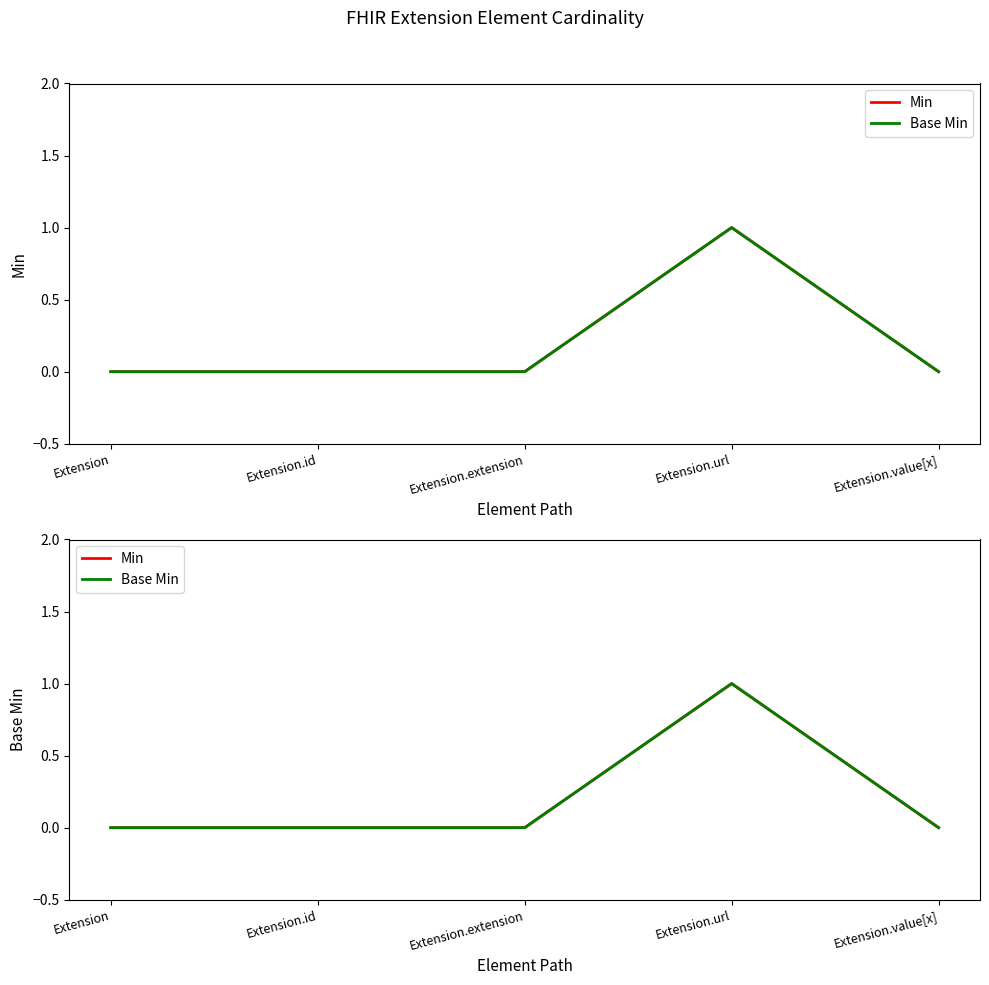

What is the value of the Min point at the 4th from the left?

1